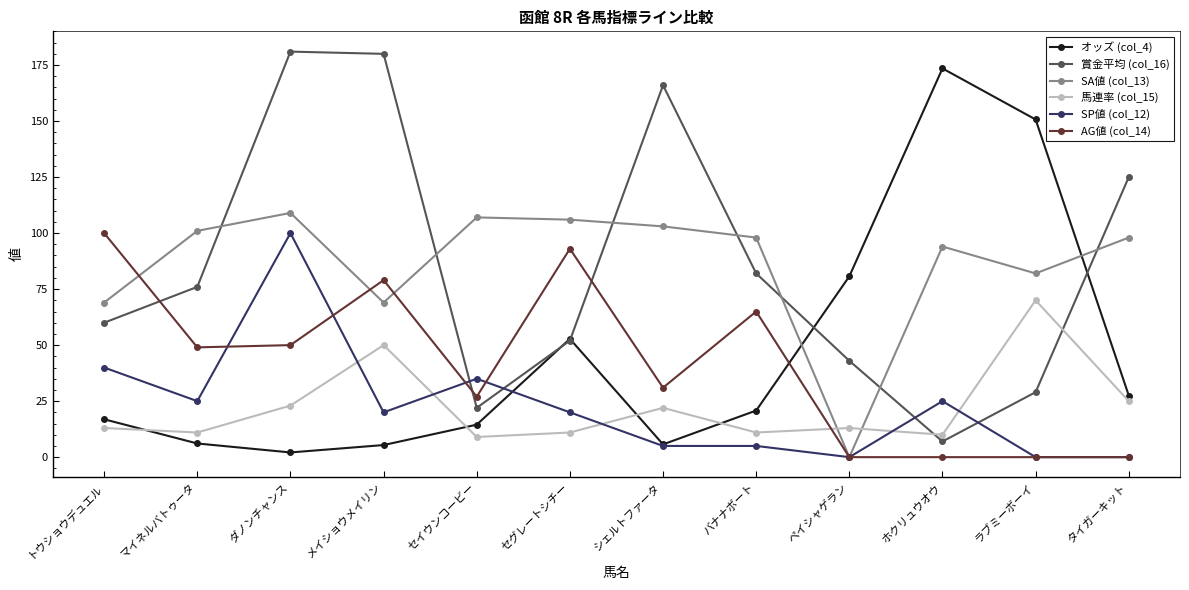

After their last crossing, which series has the higher values: 賞金平均 (col_16) or オッズ (col_4)?

賞金平均 (col_16)